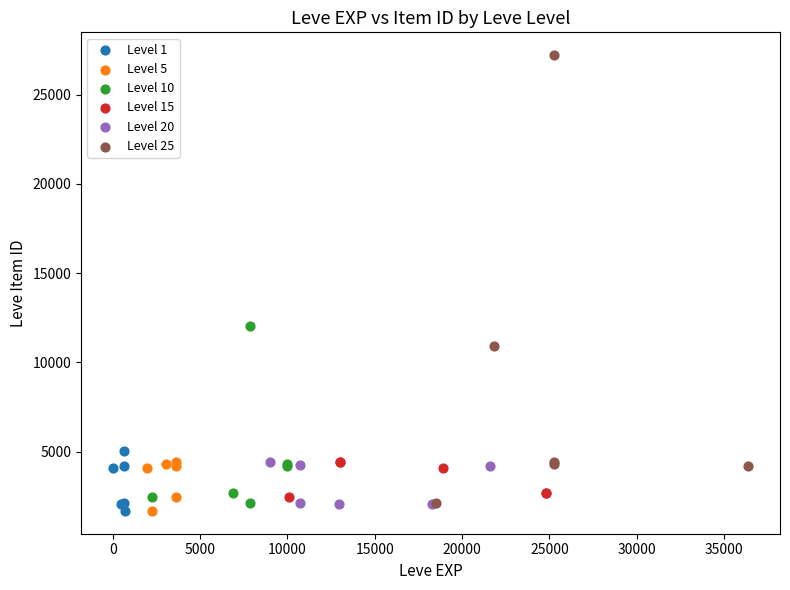

Which series has the largest Y range (max minus min)?

Level 25